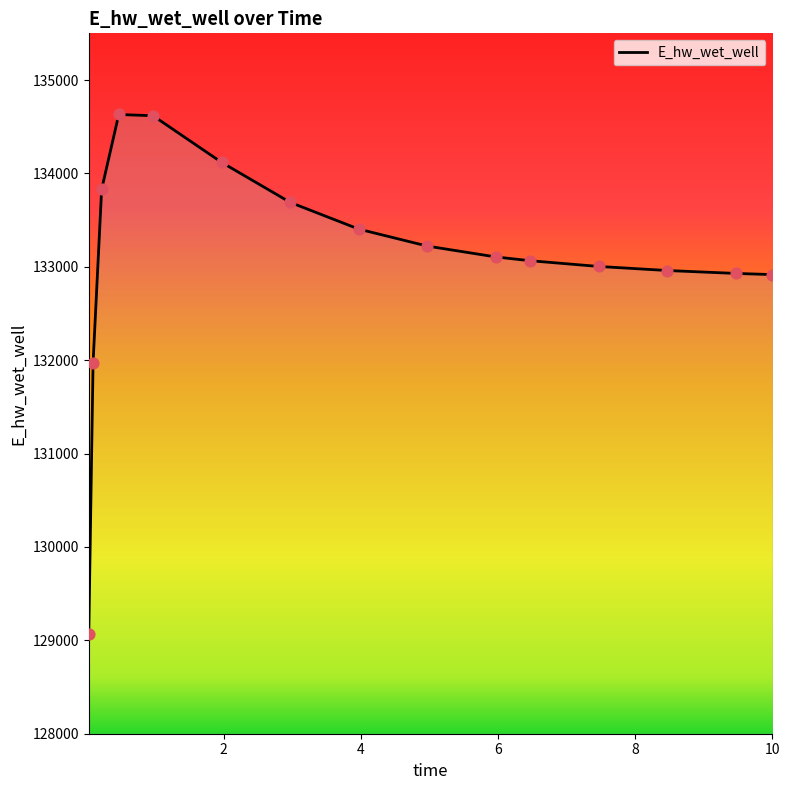

What is the minimum value shown in the chart?

129071.4